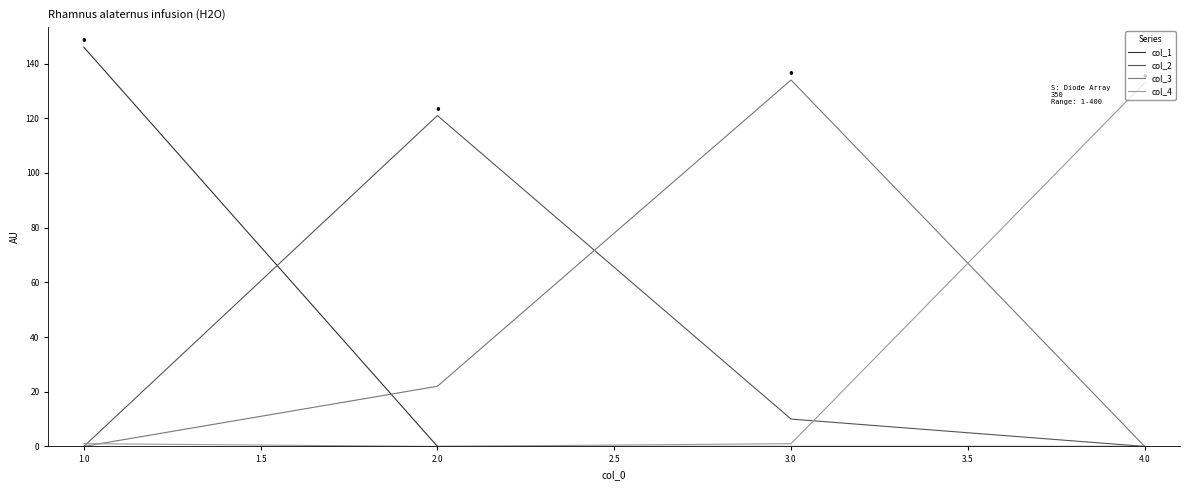

Reading left to right, extract all data points from this chart.

col_1: 146	0	0	0
col_2: 0	121	10	0
col_3: 0	22	134	0
col_4: 1	0	1	133